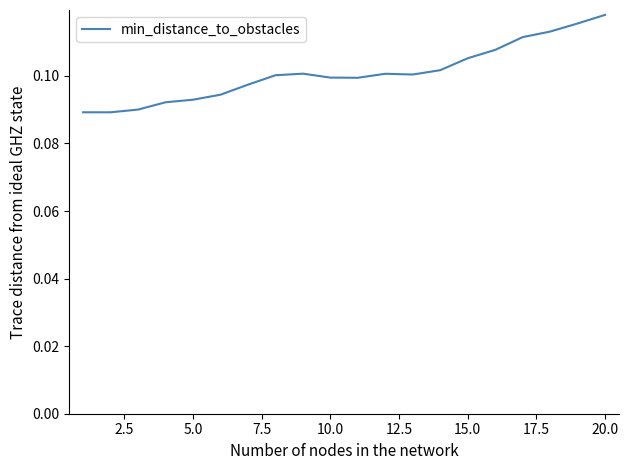

At which category does the chart reach its peak across all series?

20.0